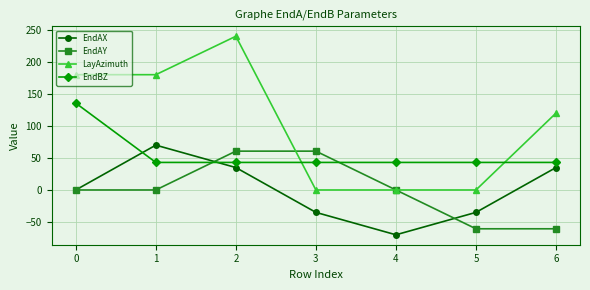

The LayAzimuth series shows -146.2 at 3. True or false?

False